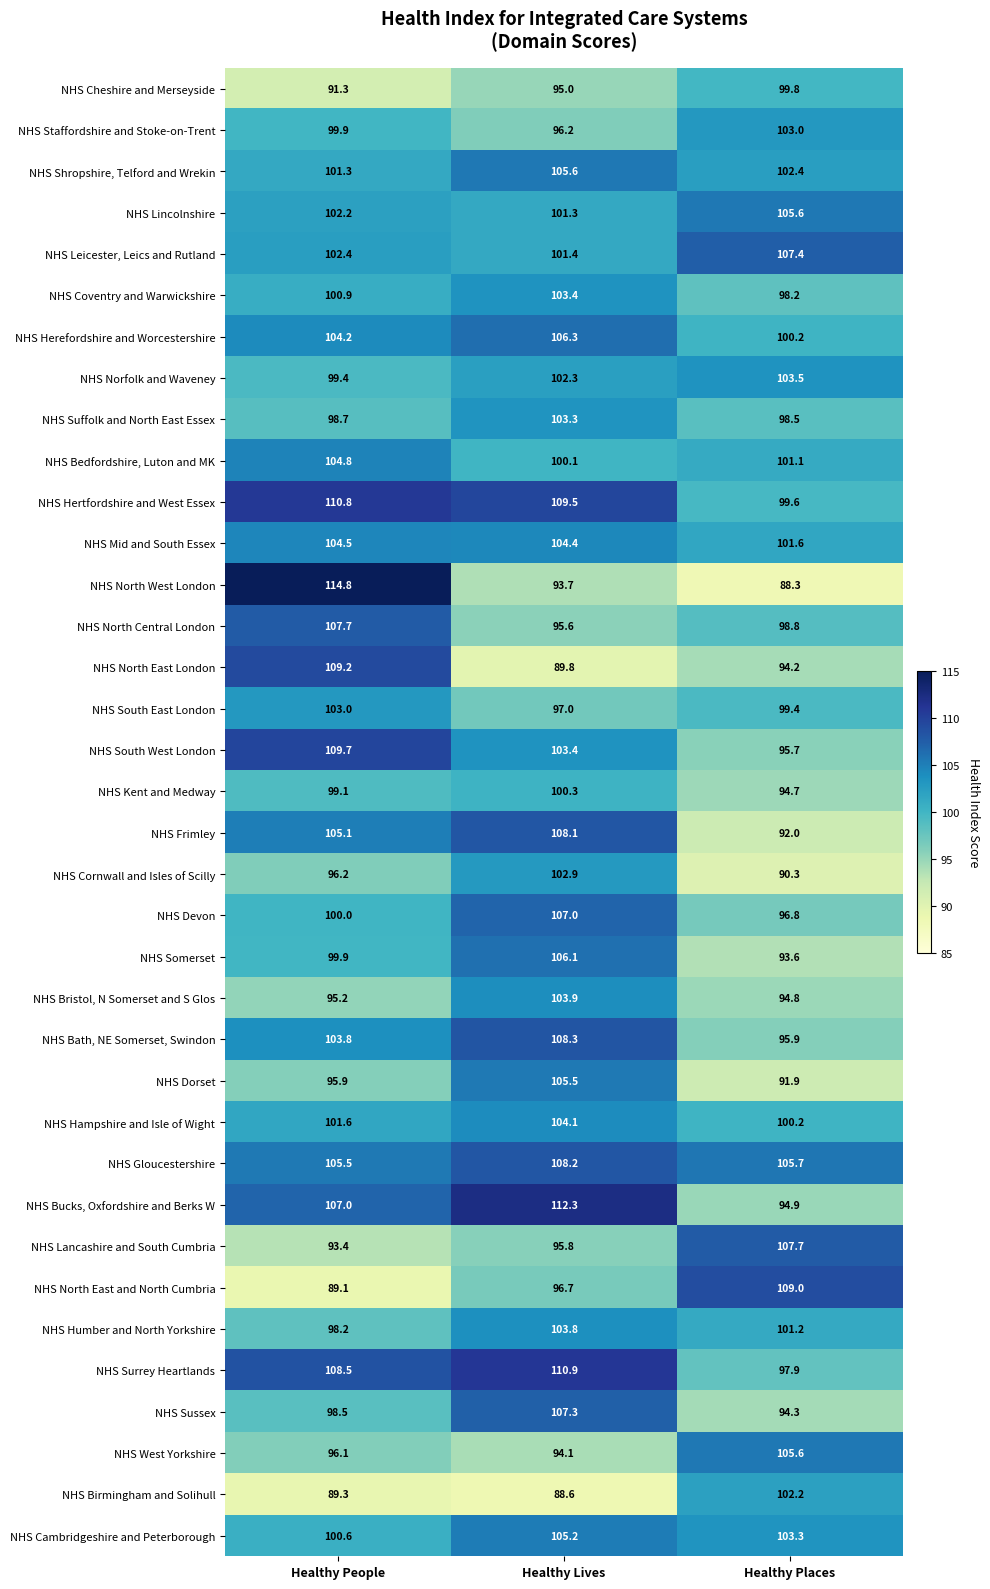

At which label does NHS Cambridgeshire and Peterborough first exceed 103?

Healthy Lives